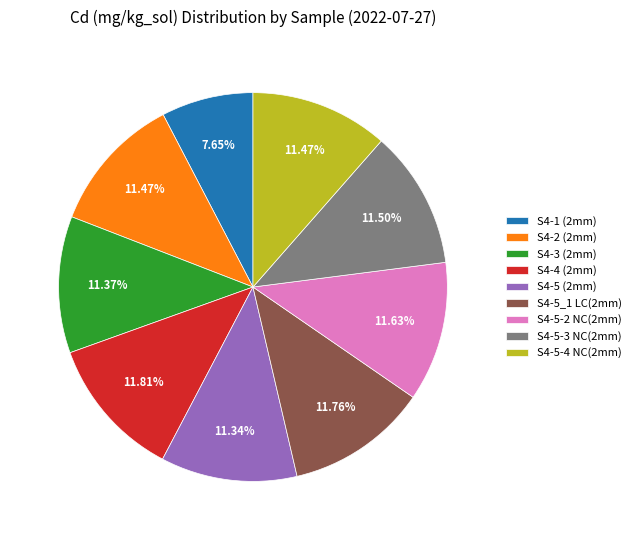

To the nearest percent, what is the difference between the largest and smallest slice percentages?

4%